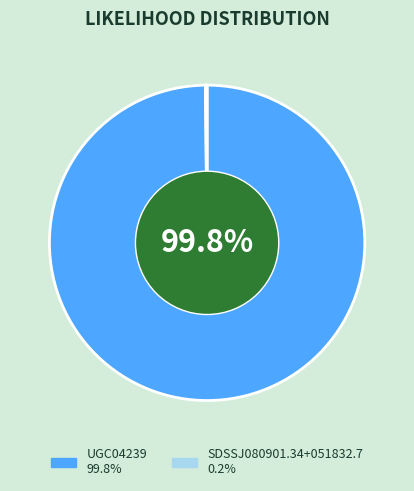

Which category has the biggest portion of the pie?

UGC04239